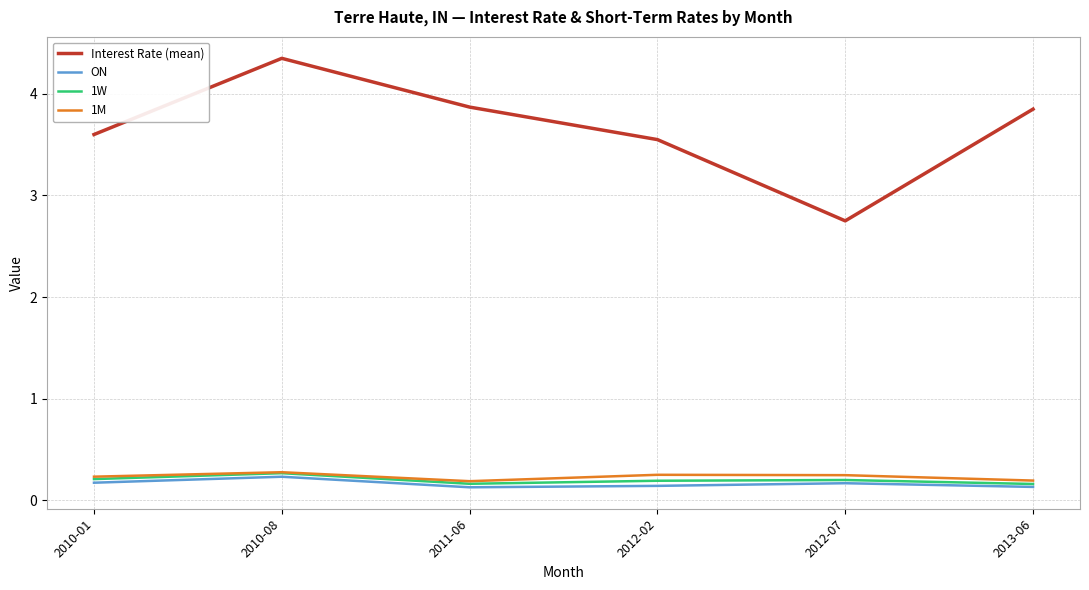

Is this an area chart (filled region under the line)?

No